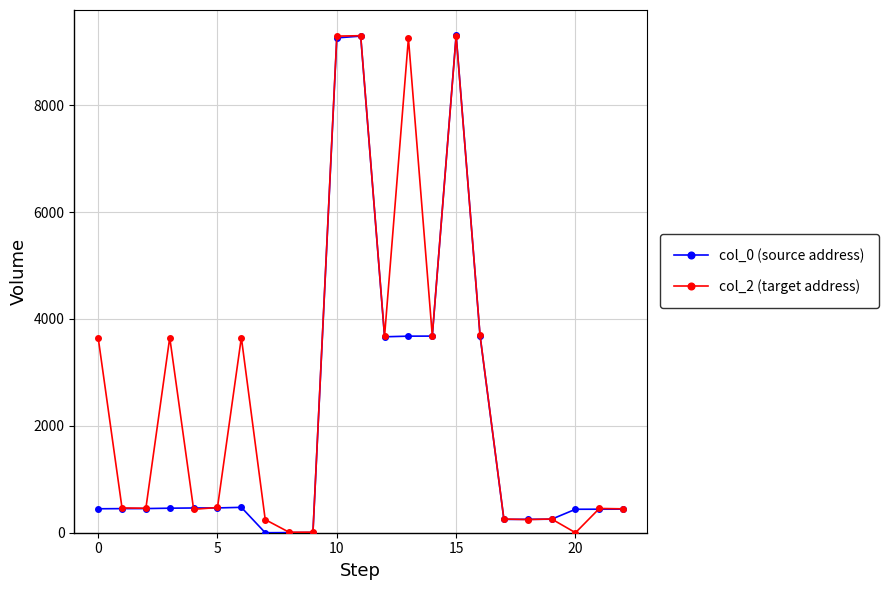

Rank the series by their average value, from lowest to highest.

col_0 (source address), col_2 (target address)